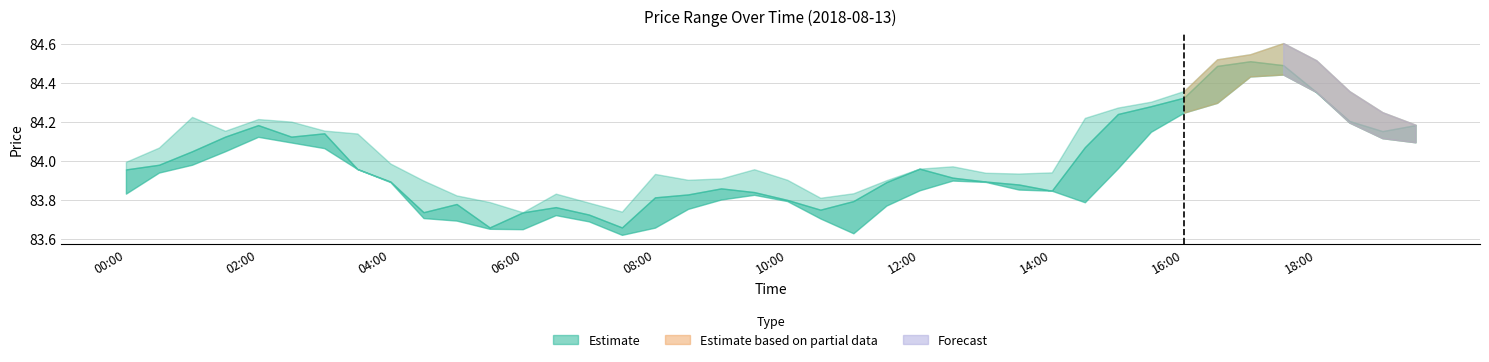

Reading left to right, transcribe all the data shown in this chart.

high: 00:00=84.0	00:30=84.1	01:00=84.2	01:30=84.2	02:00=84.2	02:30=84.2	03:00=84.2	03:30=84.1	04:00=84.0	04:30=83.9	05:00=83.8	05:30=83.8	06:00=83.7	06:30=83.8	07:00=83.8	07:30=83.7	08:00=83.9	08:30=83.9	09:00=83.9	09:30=84.0	10:00=83.9	10:30=83.8	11:00=83.8	11:30=83.9	12:00=84.0	12:30=84.0	13:00=83.9	13:30=83.9	14:00=83.9	14:30=84.2	15:00=84.3	15:30=84.3	16:00=84.4	16:30=84.5	17:00=84.5	17:30=84.6	18:00=84.5	18:30=84.4	19:00=84.2	19:30=84.2
close: 00:00=84.0	00:30=84.0	01:00=84.0	01:30=84.1	02:00=84.2	02:30=84.1	03:00=84.1	03:30=84.0	04:00=83.9	04:30=83.7	05:00=83.8	05:30=83.7	06:00=83.7	06:30=83.8	07:00=83.7	07:30=83.7	08:00=83.8	08:30=83.8	09:00=83.9	09:30=83.8	10:00=83.8	10:30=83.8	11:00=83.8	11:30=83.9	12:00=84.0	12:30=83.9	13:00=83.9	13:30=83.9	14:00=83.8	14:30=84.1	15:00=84.2	15:30=84.3	16:00=84.3	16:30=84.5	17:00=84.5	17:30=84.5	18:00=84.4	18:30=84.2	19:00=84.2	19:30=84.2
low: 00:00=83.8	00:30=83.9	01:00=84.0	01:30=84.0	02:00=84.1	02:30=84.1	03:00=84.1	03:30=84.0	04:00=83.9	04:30=83.7	05:00=83.7	05:30=83.7	06:00=83.7	06:30=83.7	07:00=83.7	07:30=83.6	08:00=83.7	08:30=83.8	09:00=83.8	09:30=83.8	10:00=83.8	10:30=83.7	11:00=83.6	11:30=83.8	12:00=83.8	12:30=83.9	13:00=83.9	13:30=83.9	14:00=83.8	14:30=83.8	15:00=84.0	15:30=84.1	16:00=84.2	16:30=84.3	17:00=84.4	17:30=84.4	18:00=84.4	18:30=84.2	19:00=84.1	19:30=84.1